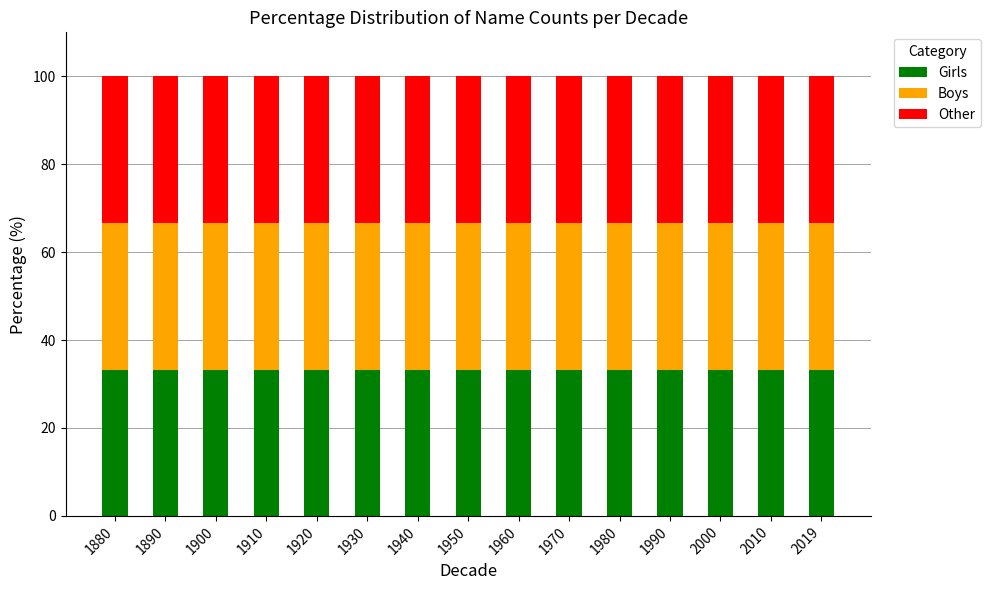

What is the total value across all series at 1950?

100.0